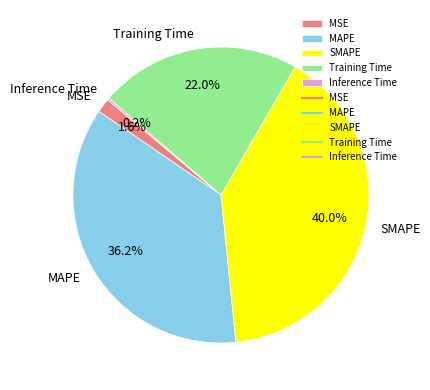

What is the total percentage of MSE and Training Time?

23.6%